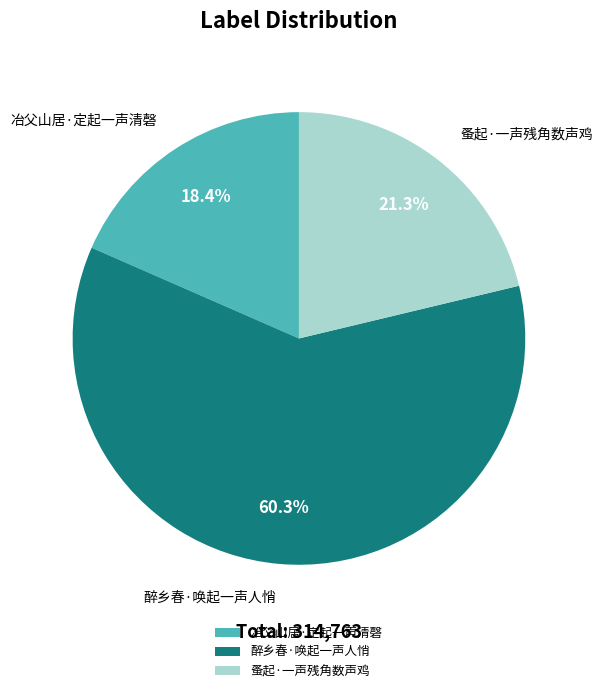

What percentage is NOT represented by 醉乡春·唤起一声人悄?

39.7%